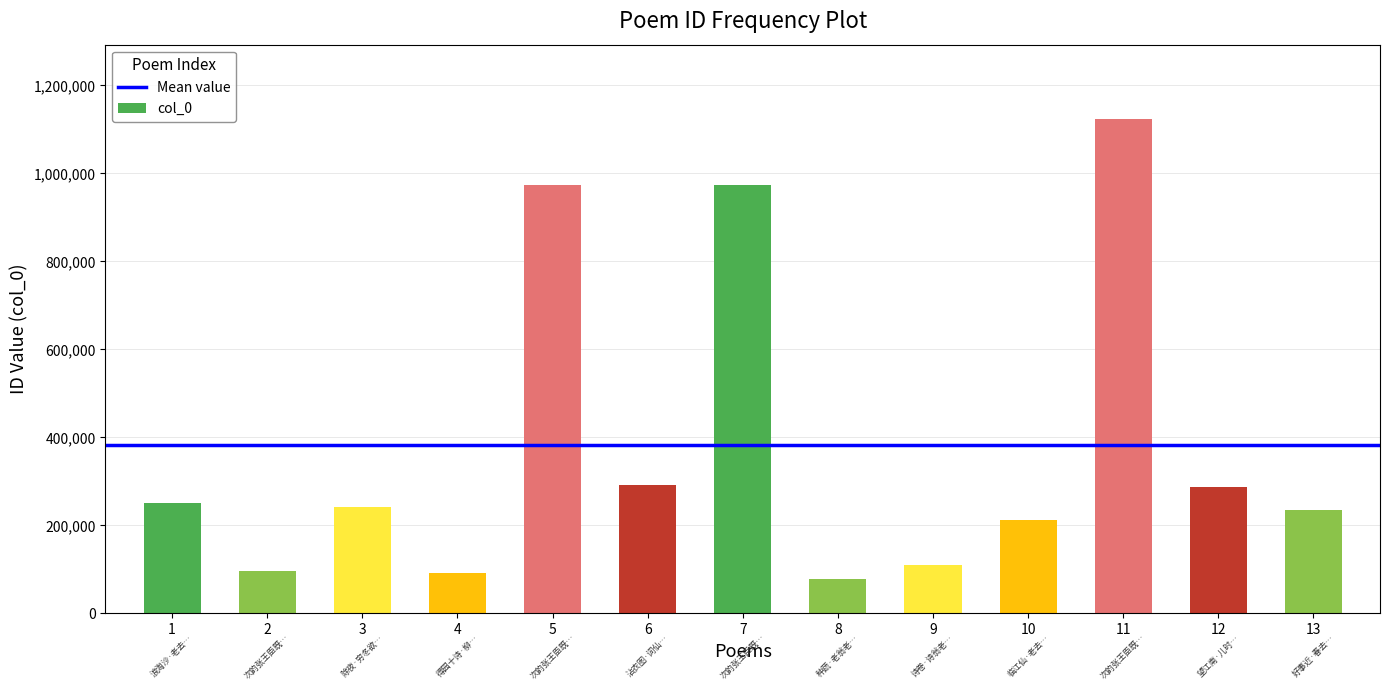

What is the approximate value at 11?

1123762